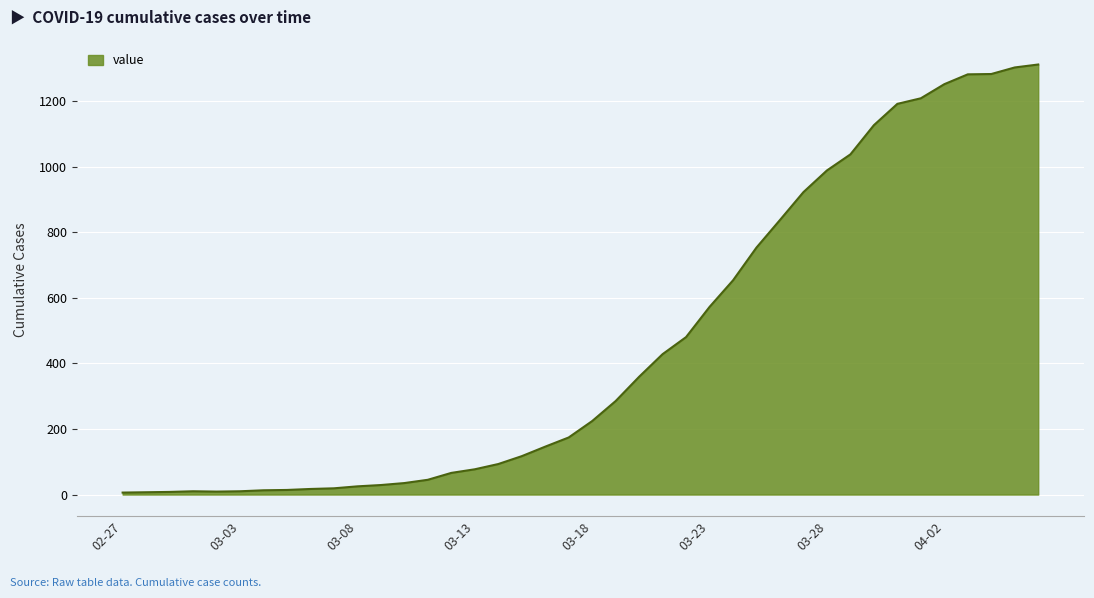

What is the difference between the maximum and minimum values?

1305